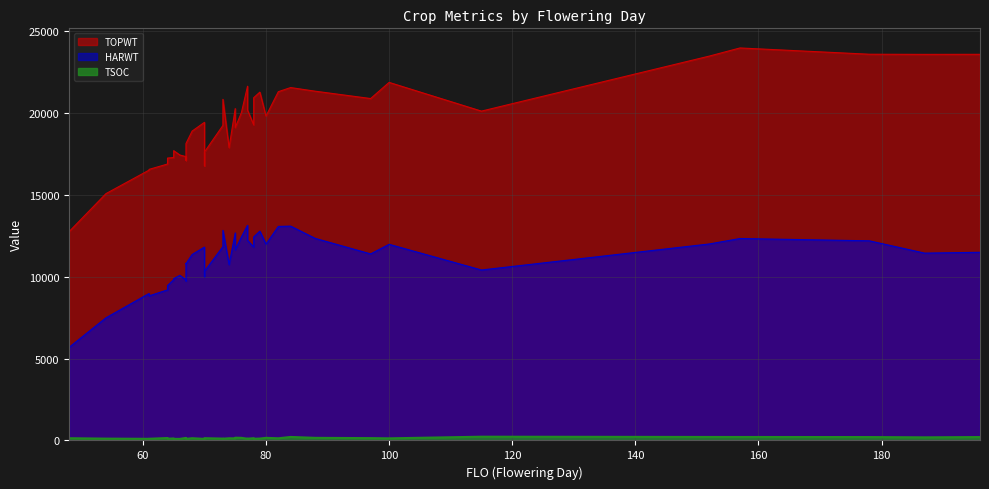

At which category is the sum across all series the highest?

157